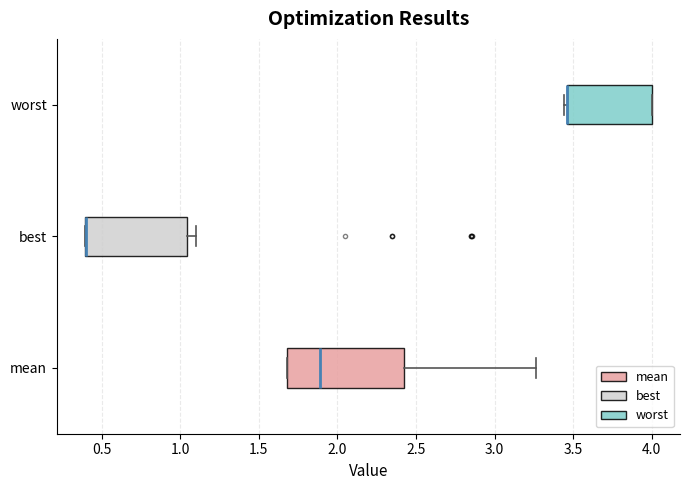

Where is the right edge of the box for best on the x-axis? The values are not printed on the chart, so give them approximately, as read against the axis.

1.05